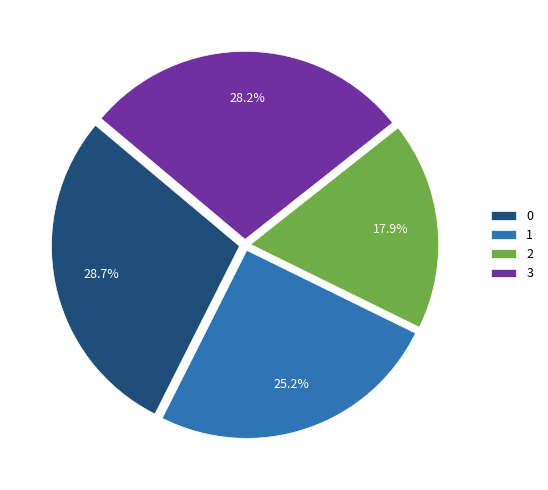

Is there any slice that represents more than half of the pie?

No